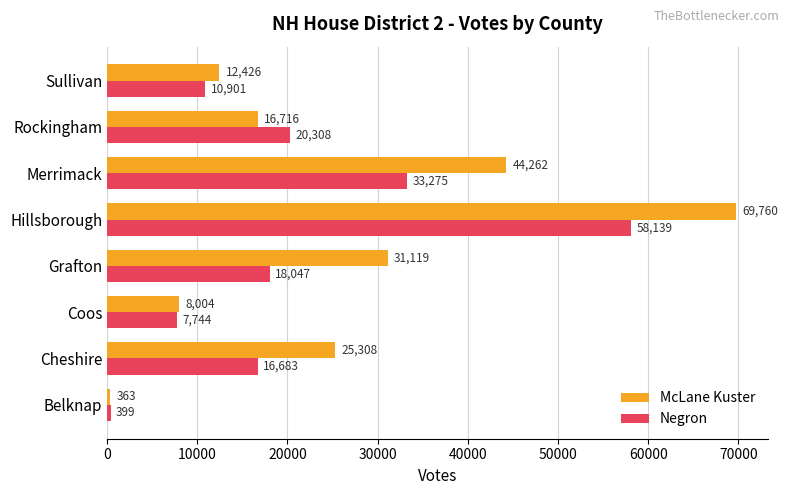

What is the sum of the McLane Kuster values at Rockingham and Sullivan?

29142